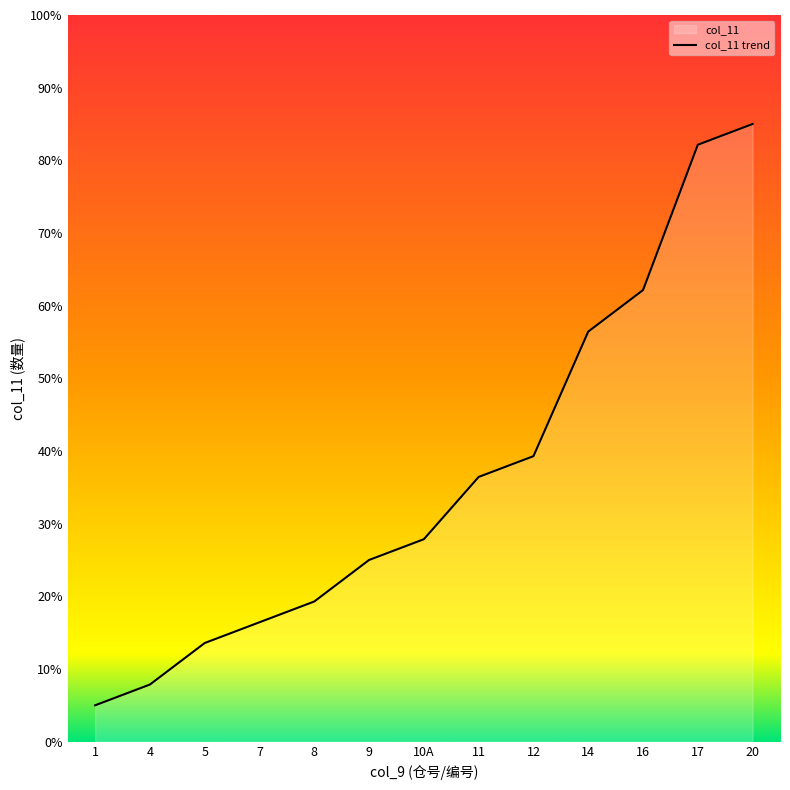

Reading left to right, extract all data points from this chart.

1=5.0	4=7.9	5=13.6	7=16.4	8=19.3	9=25.0	10A=27.9	11=36.4	12=39.3	14=56.4	16=62.1	17=82.1	20=85.0